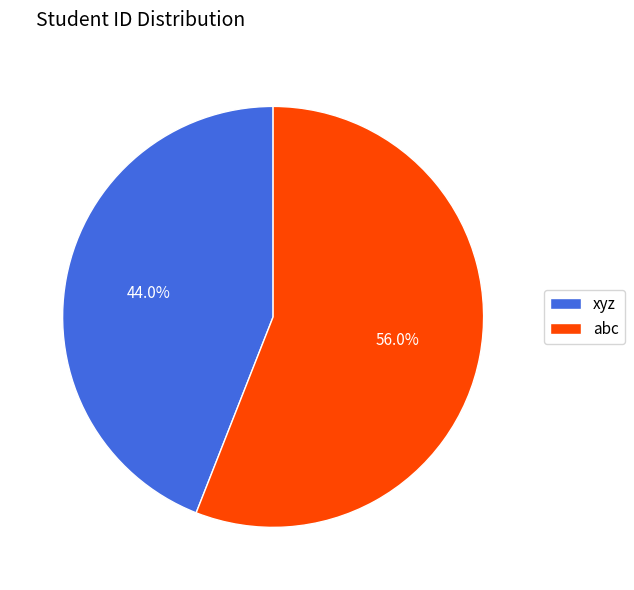

What percentage do xyz and abc together represent?

100.0%